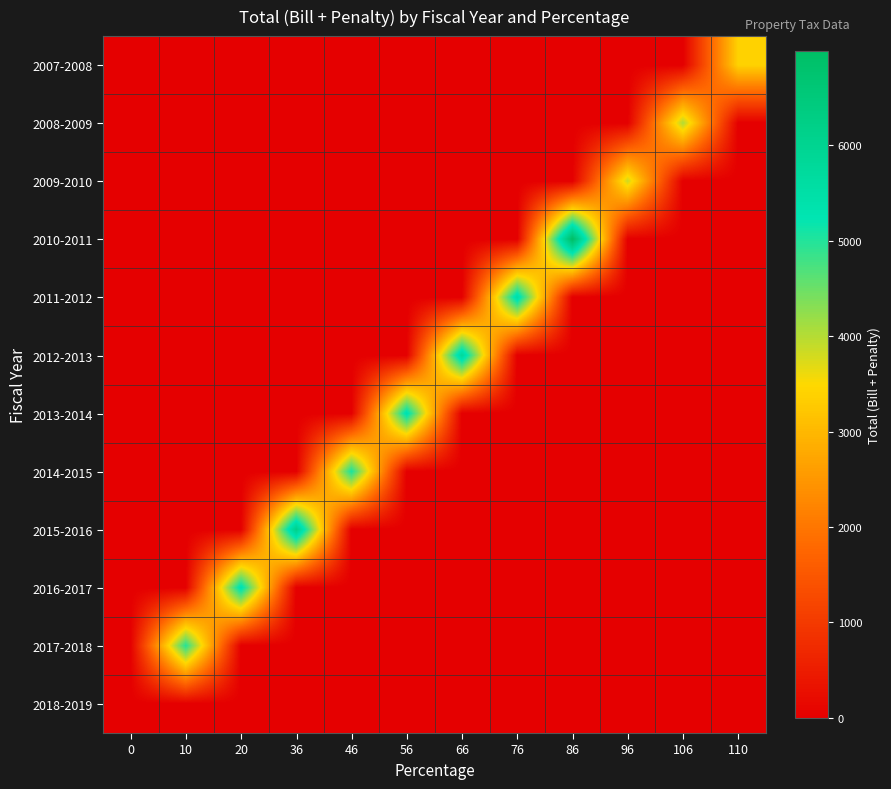

How many data points does each series have?

12